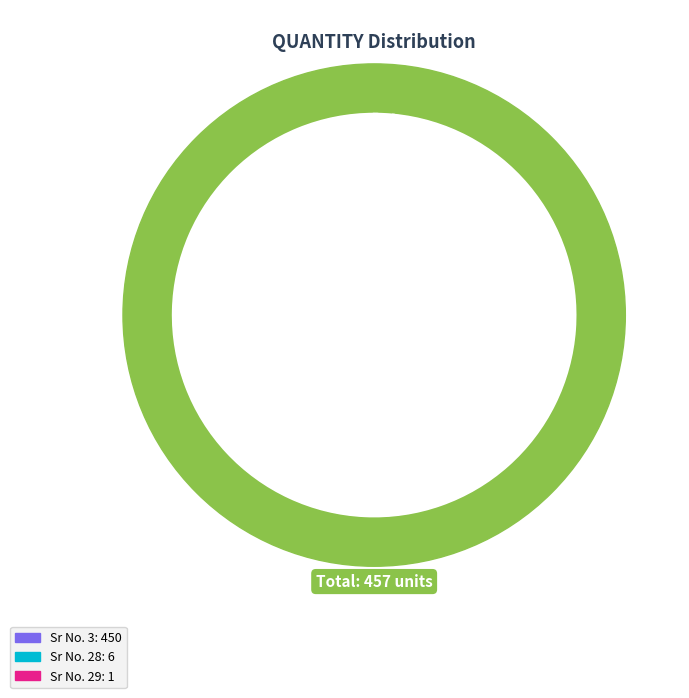

To the nearest percent, what is the combined percentage of Sr No. 3 and Sr No. 28?

100%